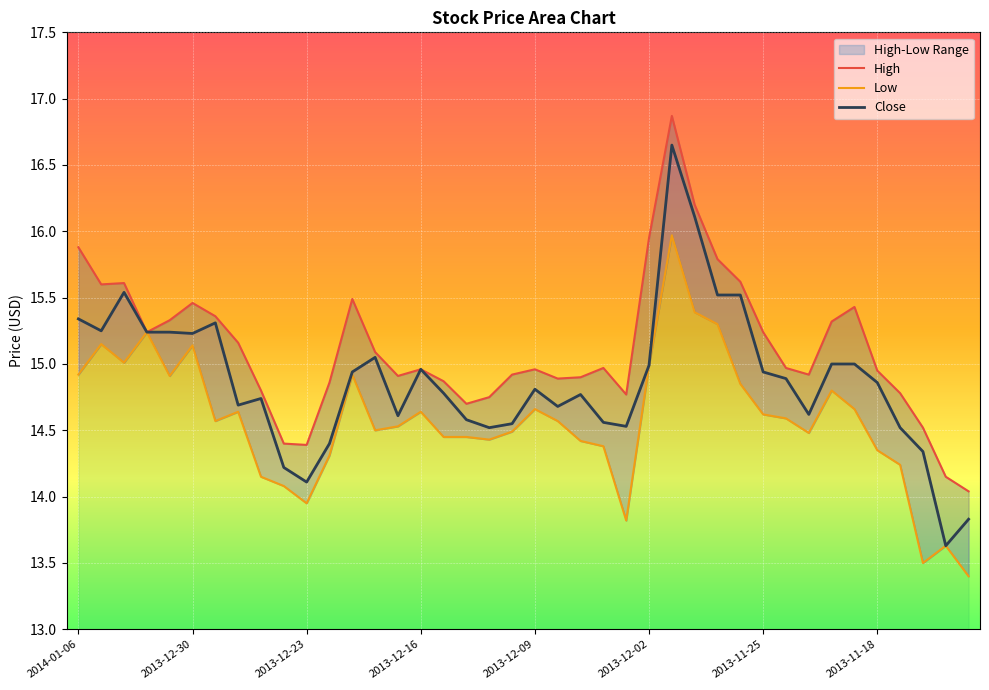

What is the label of the 2nd point from the left?

2014-01-03